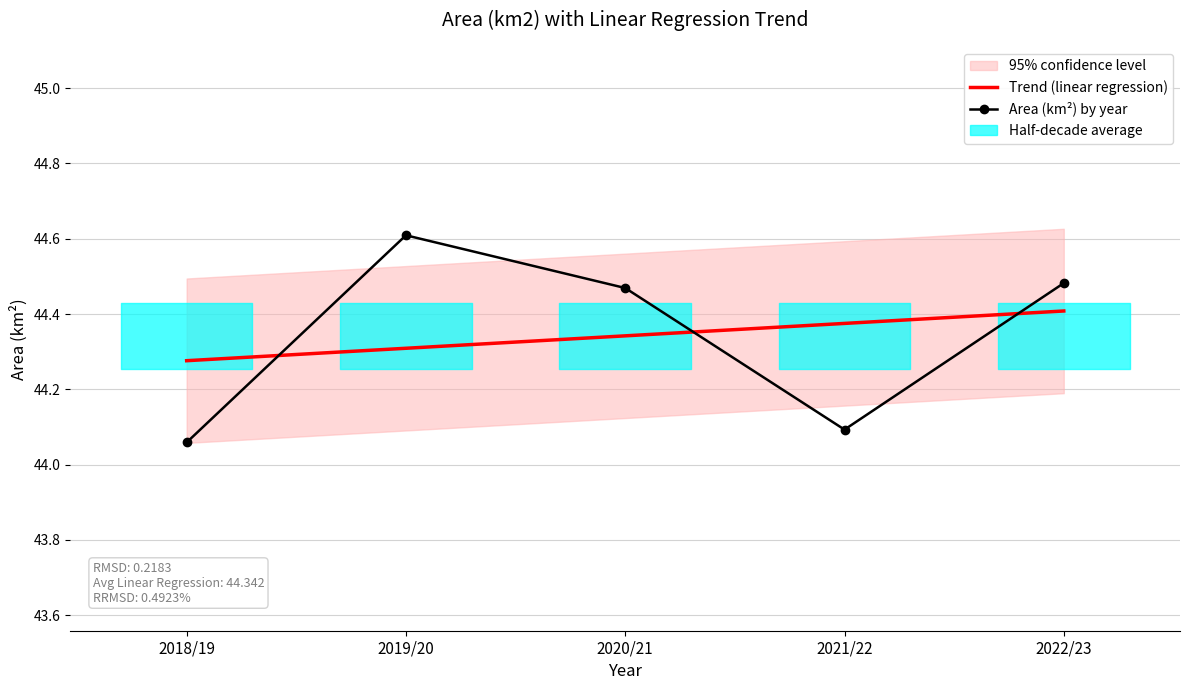

At which category does Area (km²) by year reach its first local valley?

2021/22